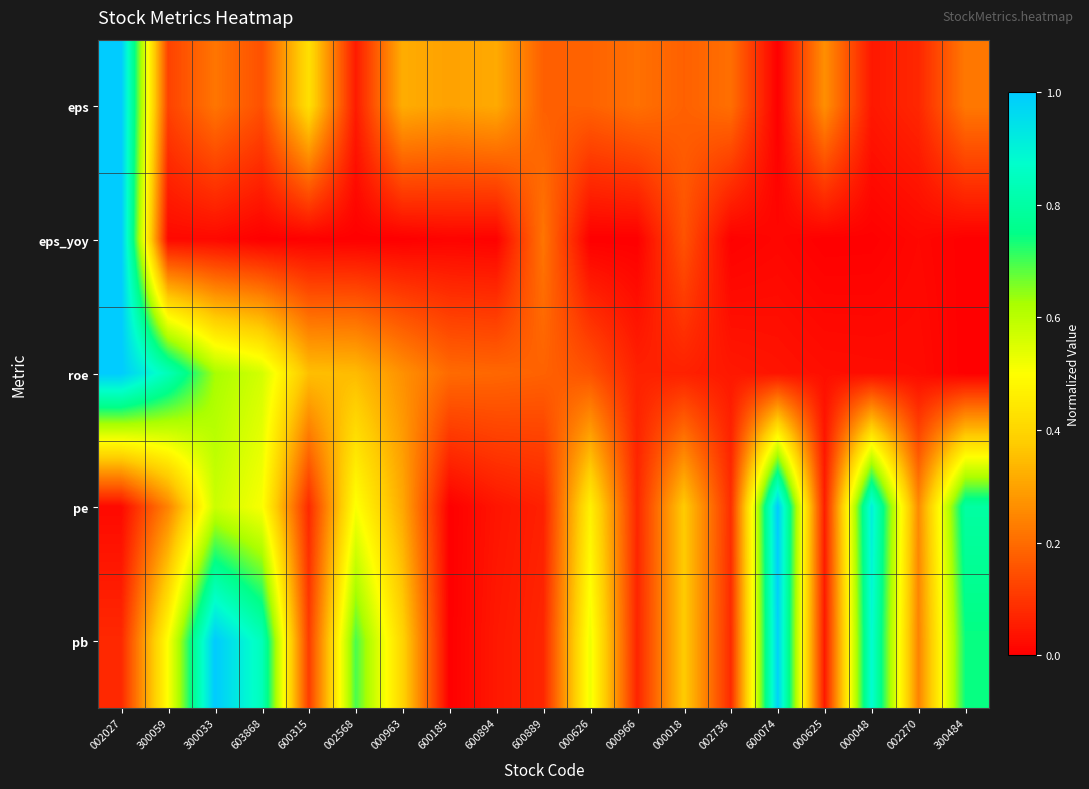

Reading left to right, what are all the values shown in this chart?

eps: 002027=1.0	300059=0.1	300033=0.2	603868=0.1	600315=0.4	002568=0.1	000963=0.3	600185=0.3	600894=0.3	600889=0.2	000626=0.2	000966=0.2	000018=0.2	002736=0.2	600074=0.0	000625=0.3	000048=0.0	002270=0.1	300484=0.2
eps_yoy: 002027=1.0	300059=0.0	300033=0.0	603868=0.0	600315=0.0	002568=0.0	000963=0.0	600185=0.0	600894=0.0	600889=0.2	000626=0.0	000966=0.0	000018=0.2	002736=0.0	600074=0.0	000625=0.0	000048=0.0	002270=0.0	300484=0.0
roe: 002027=1.0	300059=0.8	300033=0.6	603868=0.6	600315=0.4	002568=0.3	000963=0.3	600185=0.2	600894=0.2	600889=0.2	000626=0.2	000966=0.1	000018=0.1	002736=0.0	600074=0.0	000625=0.0	000048=0.0	002270=0.0	300484=0.0
pe: 002027=0.0	300059=0.2	300033=0.6	603868=0.5	600315=0.1	002568=0.5	000963=0.3	600185=0.0	600894=0.0	600889=0.1	000626=0.5	000966=0.1	000018=0.4	002736=0.1	600074=1.0	000625=0.1	000048=0.9	002270=0.3	300484=0.8
pb: 002027=0.1	300059=0.5	300033=1.0	603868=0.8	600315=0.1	002568=0.7	000963=0.4	600185=0.0	600894=0.0	600889=0.1	000626=0.5	000966=0.1	000018=0.4	002736=0.1	600074=1.0	000625=0.0	000048=0.9	002270=0.2	300484=0.7